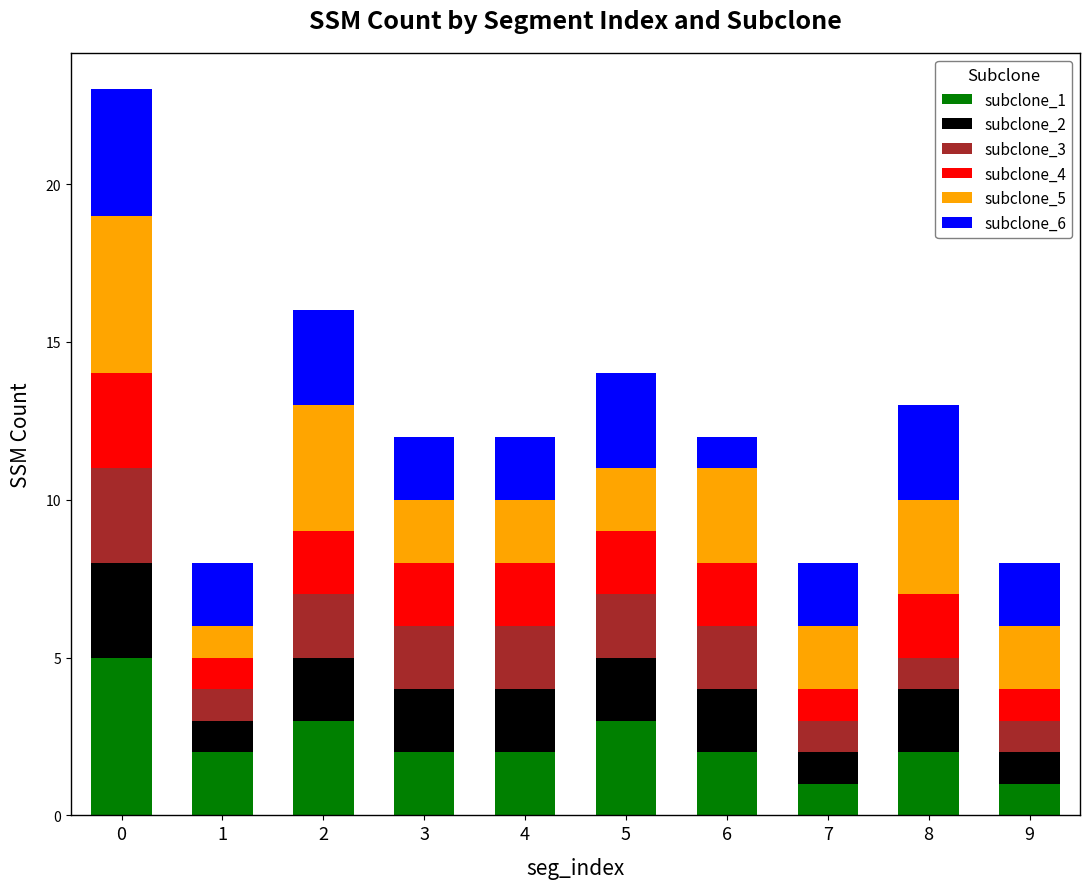

The value of subclone_1 at 9 is 1. True or false?

True